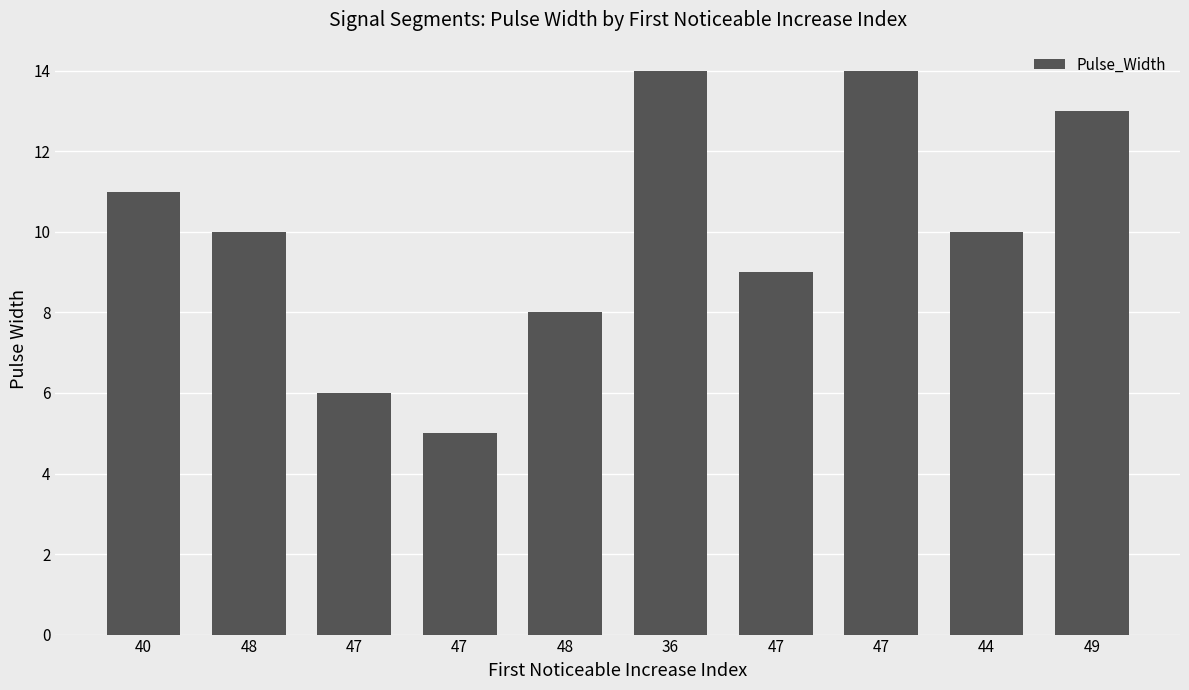

List the labels in order of value, smallest first.

47, 47, 48, 47, 48, 44, 40, 49, 36, 47